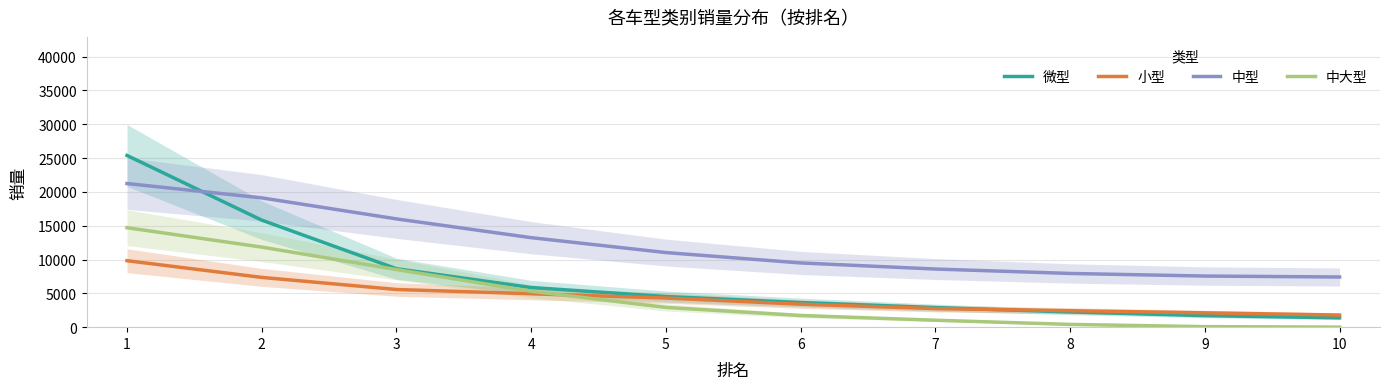

What is the difference between the maximum and minimum values in the 中大型 series?

14699.4